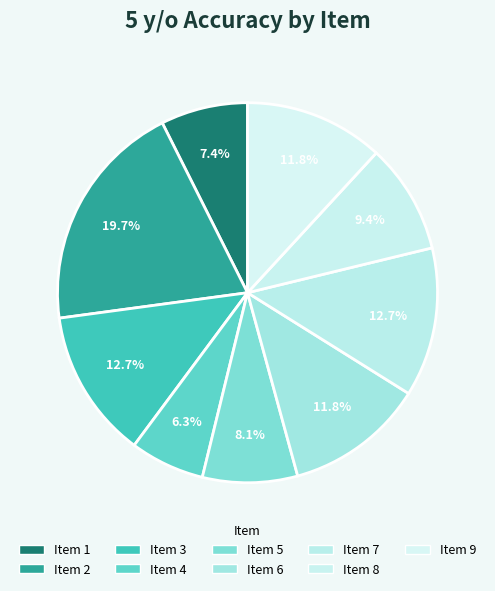

How many slices are in this pie chart?

9